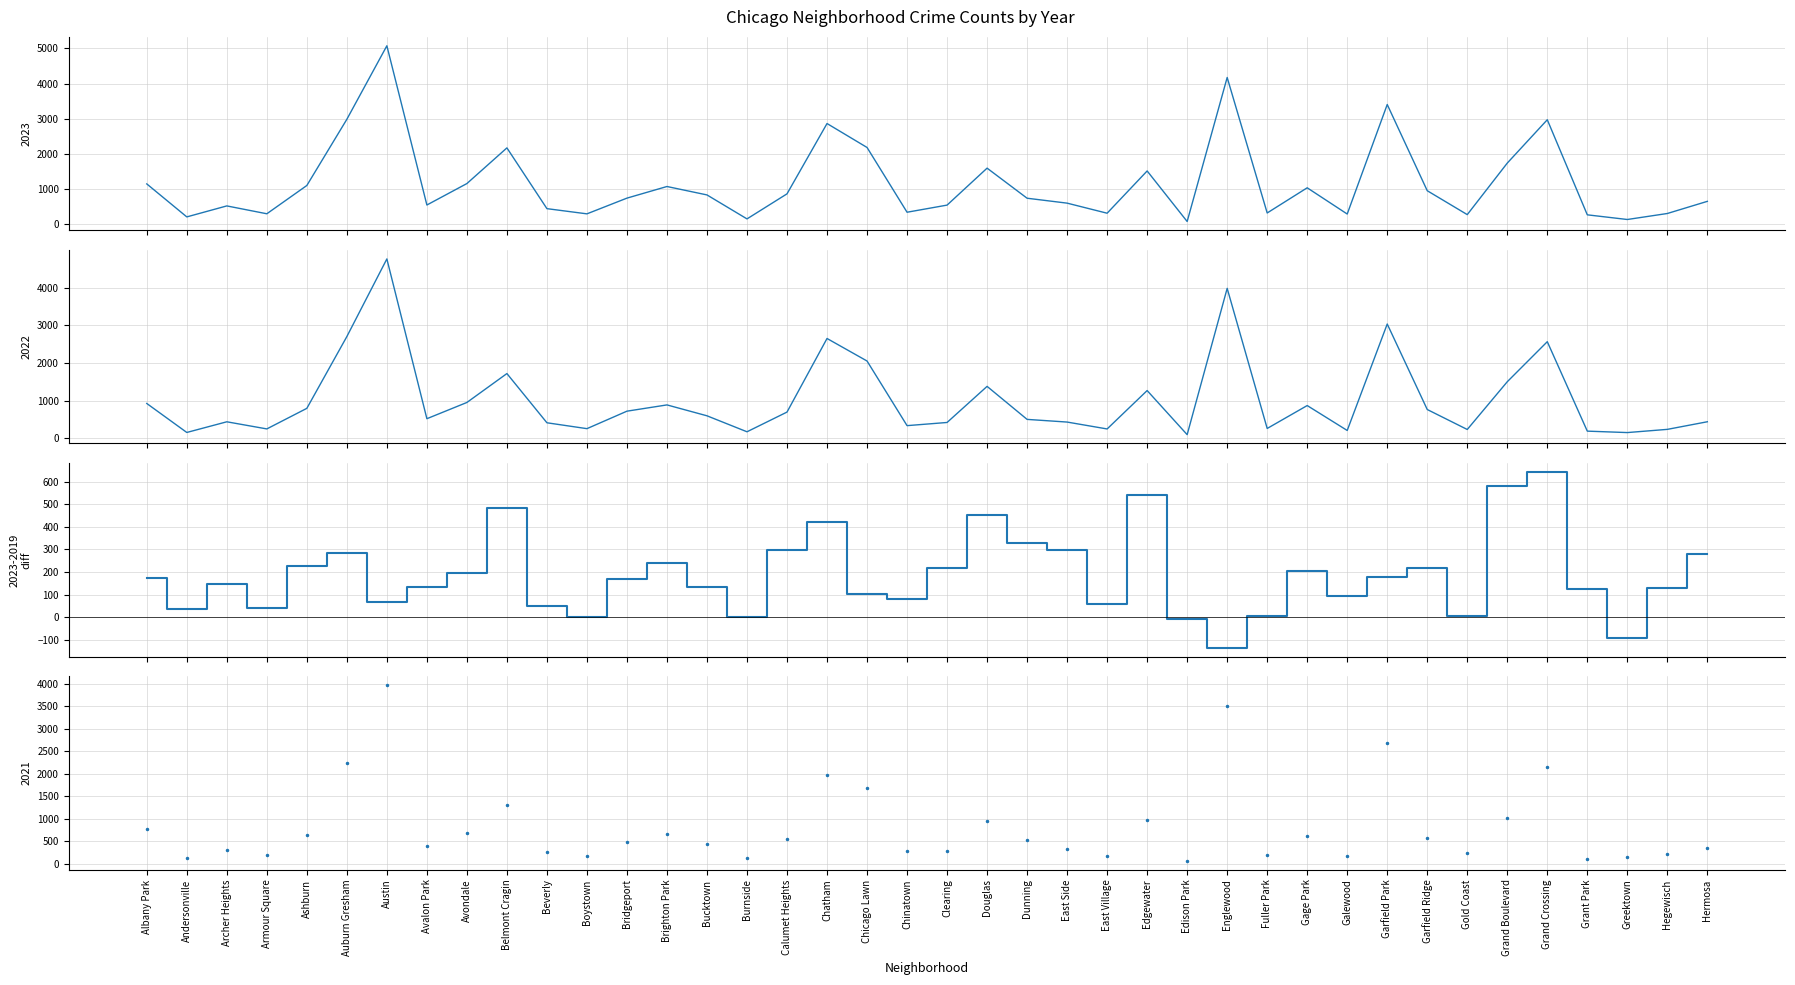

The value at Greektown is -138. True or false?

False